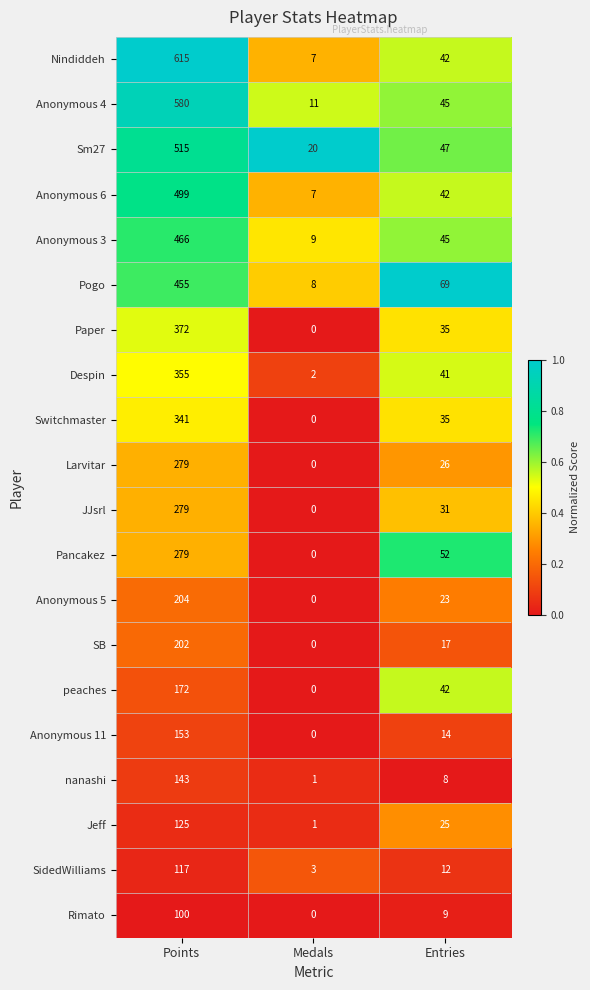

Which series has the widest spread of values?

Nindiddeh